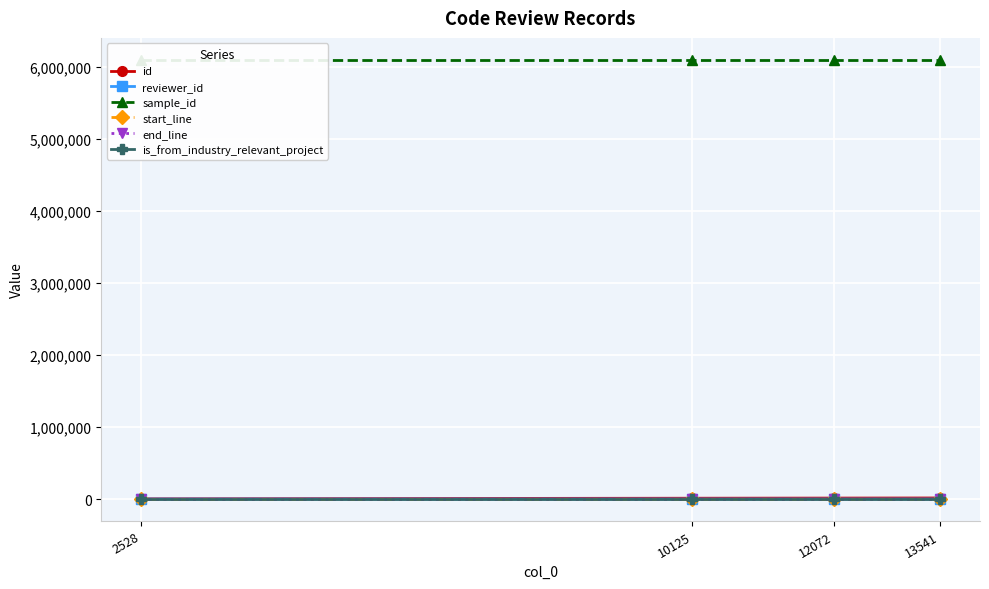

True or false: id has more than 1 interior local peaks.

False